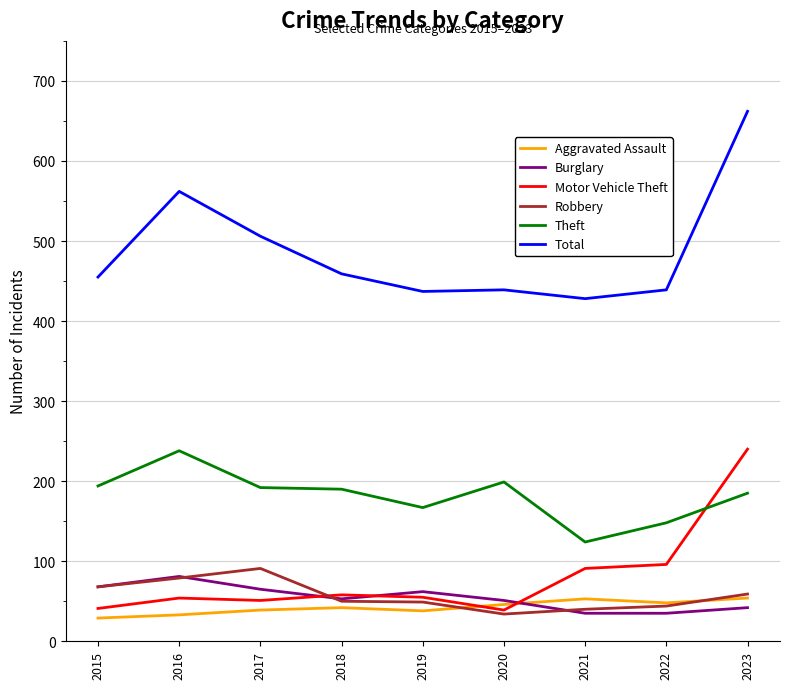

At which category does Theft reach its first local peak?

2016